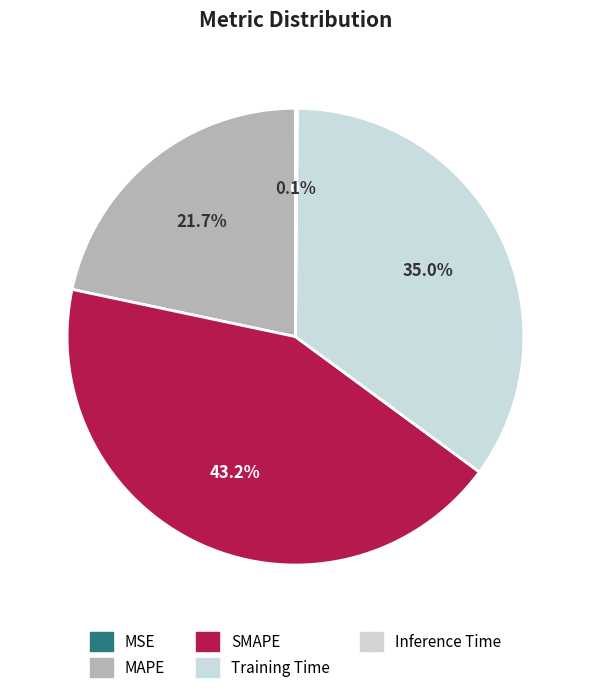

Is SMAPE the majority of the pie?

No